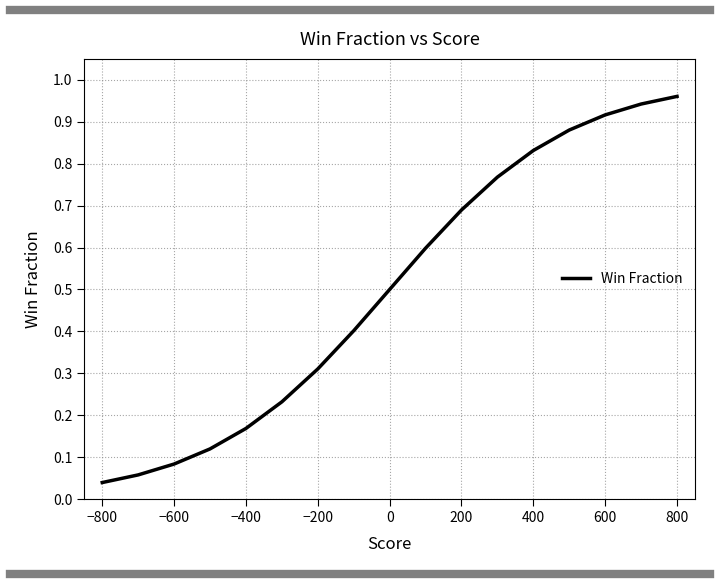

The value at 15 is 0.0. True or false?

False